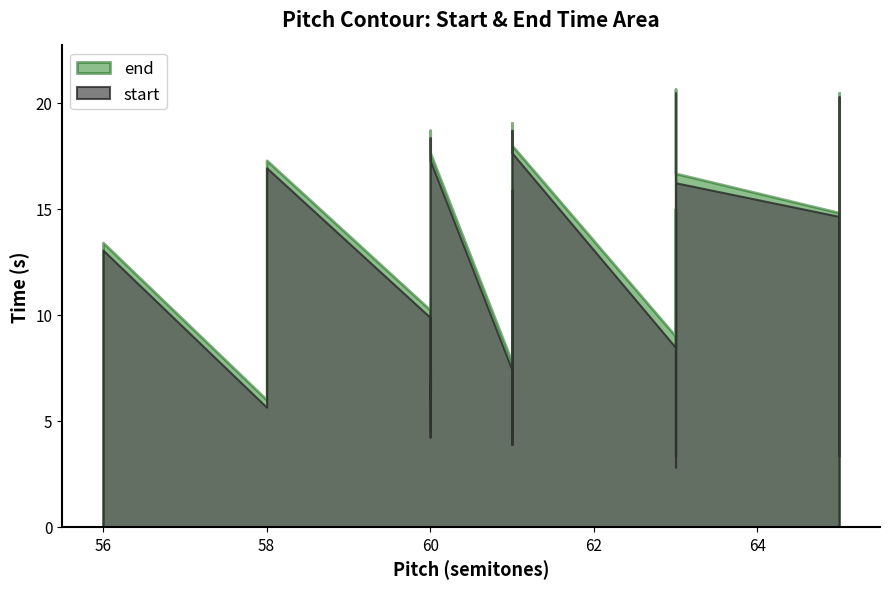

Is it true that end equals 20.6 at 63?

True